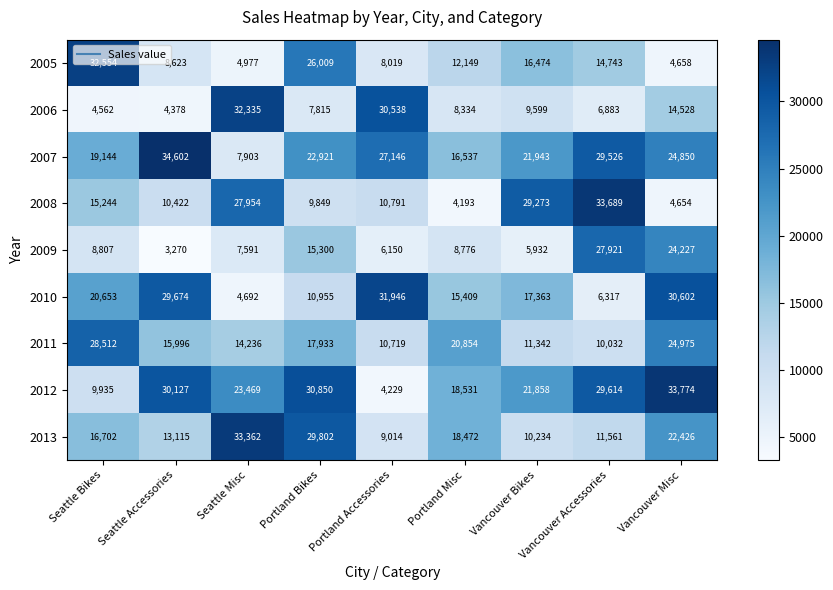

What is the total value across all series at Seattle Bikes?

156113